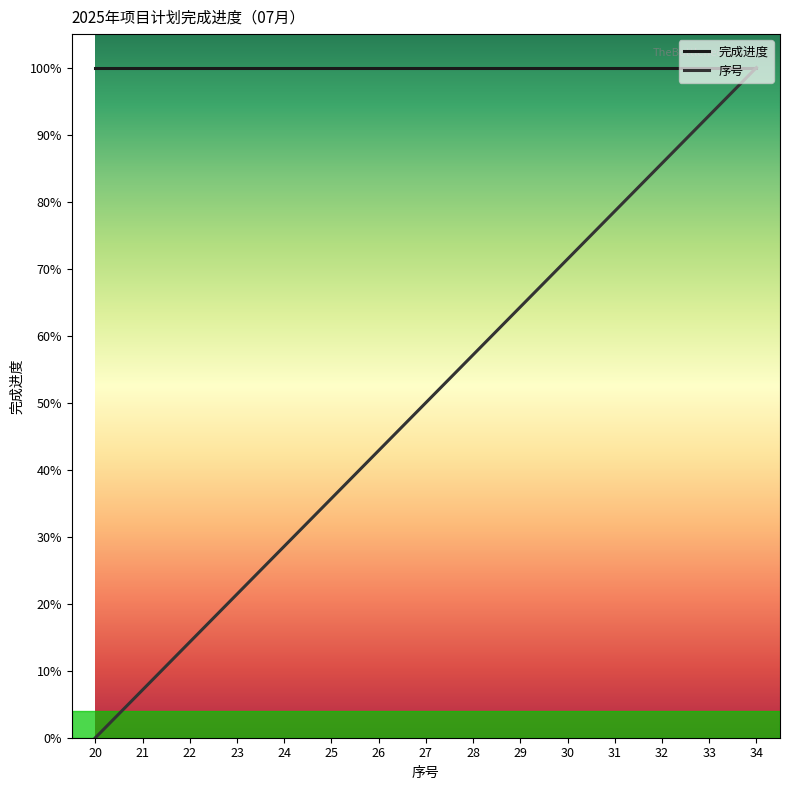

List the labels in order of 序号 value, smallest first.

20, 21, 22, 23, 24, 25, 26, 27, 28, 29, 30, 31, 32, 33, 34